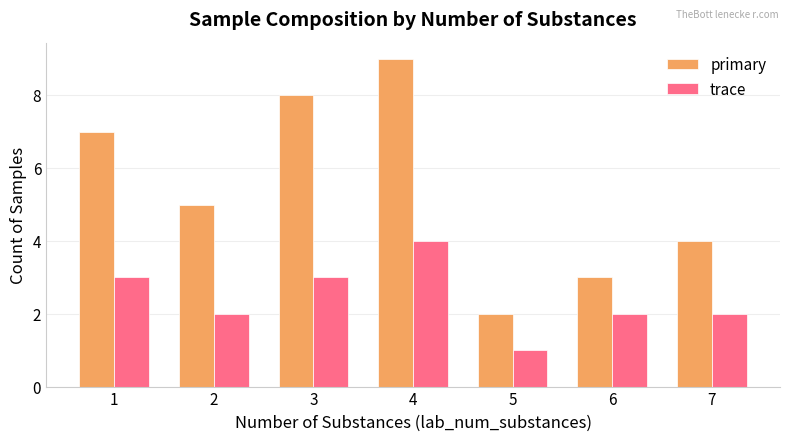

What is the difference between the highest and lowest values at 7?

2